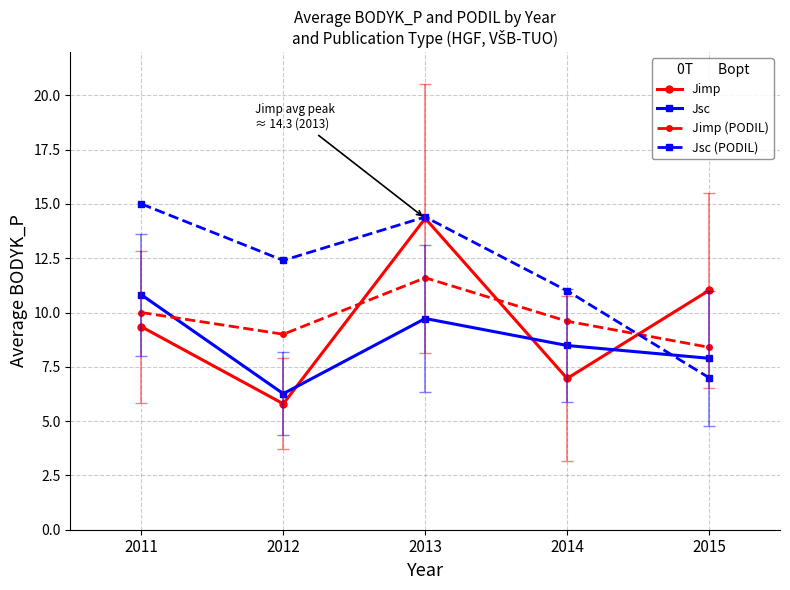

What are all the series names shown in the legend?

Jimp, Jsc, Jimp (PODIL), Jsc (PODIL)